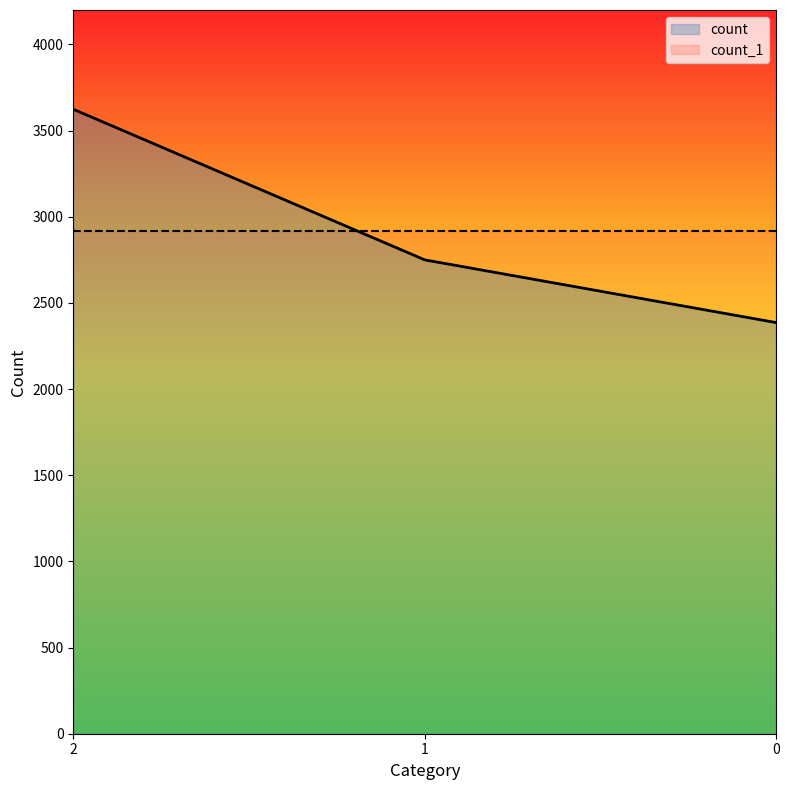

List the labels in order of value, largest first.

2, 1, 0